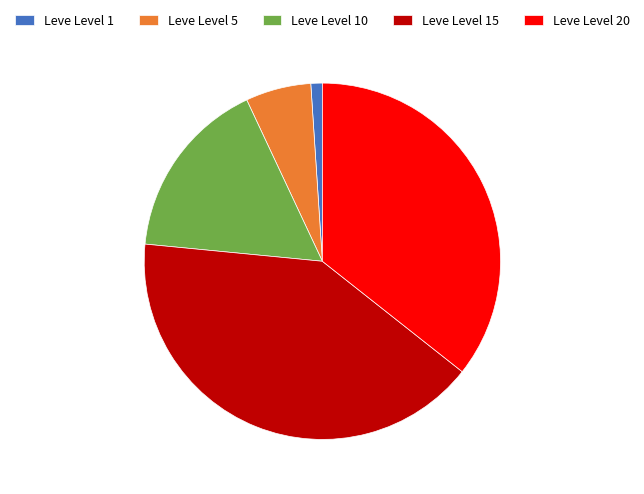

Do Leve Level 5 and Leve Level 10 together represent more than half of the pie?

No